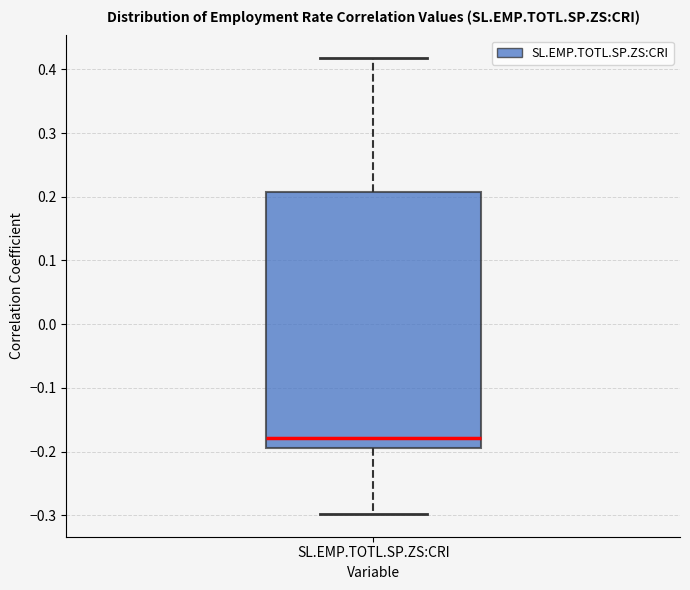

Transcribe this box plot: give where the median line is, the range the box spans, and where the two whiskers end, as read against the y-axis. The values are not printed on the chart, so give them approximately, as read against the axis.

median -0.18, box -0.19 to 0.21, whiskers -0.30 to 0.42